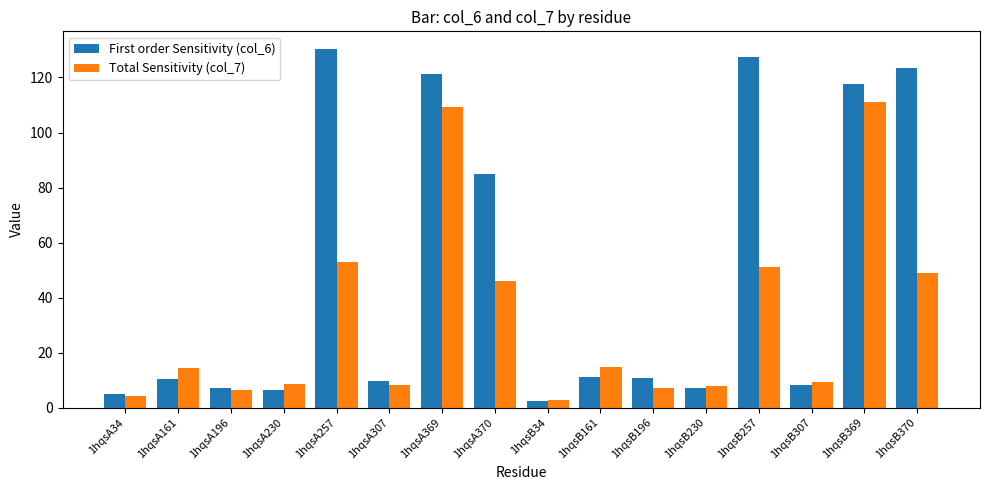

At which label is Total Sensitivity (col_7) closest to 56?

1hqsA257